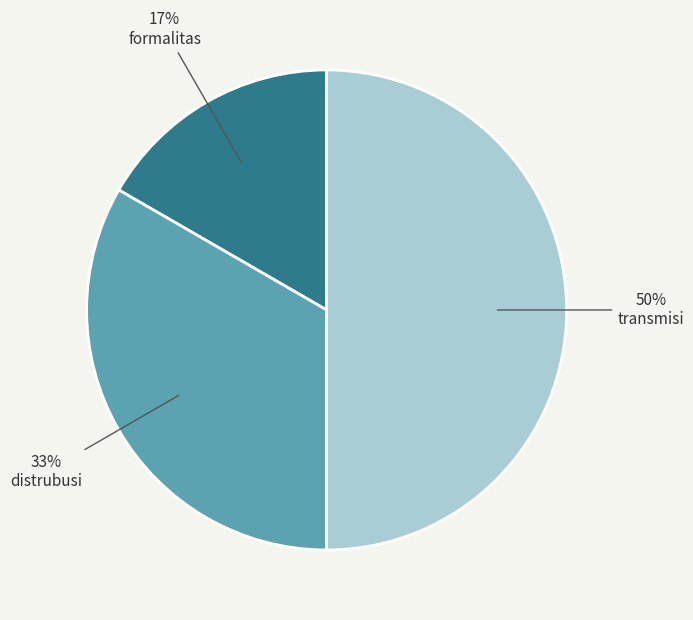

To the nearest percent, what is the average slice percentage?

33%